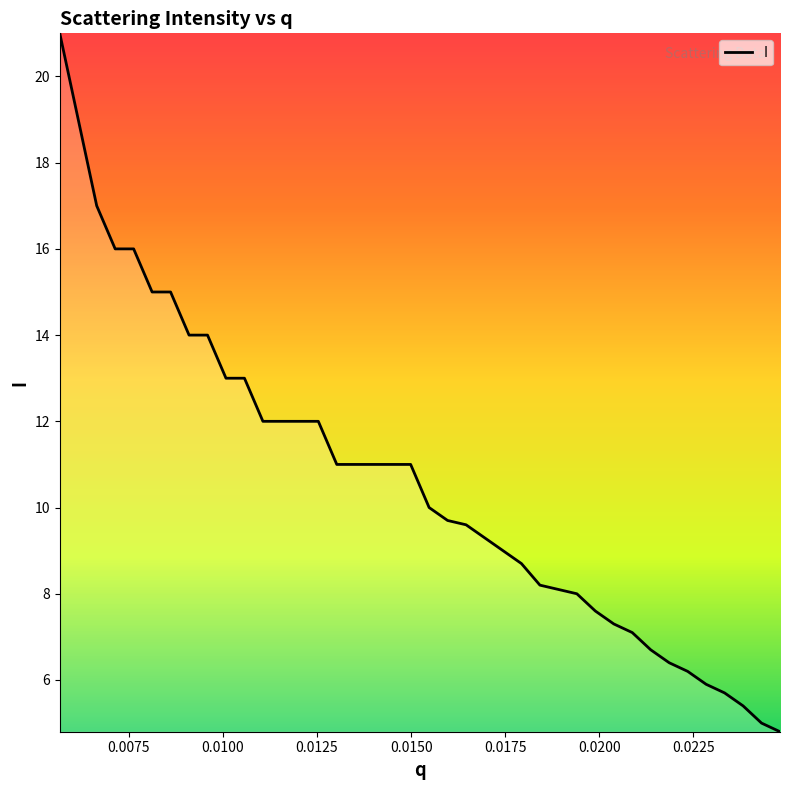

What is the difference between the maximum and minimum values?

16.2